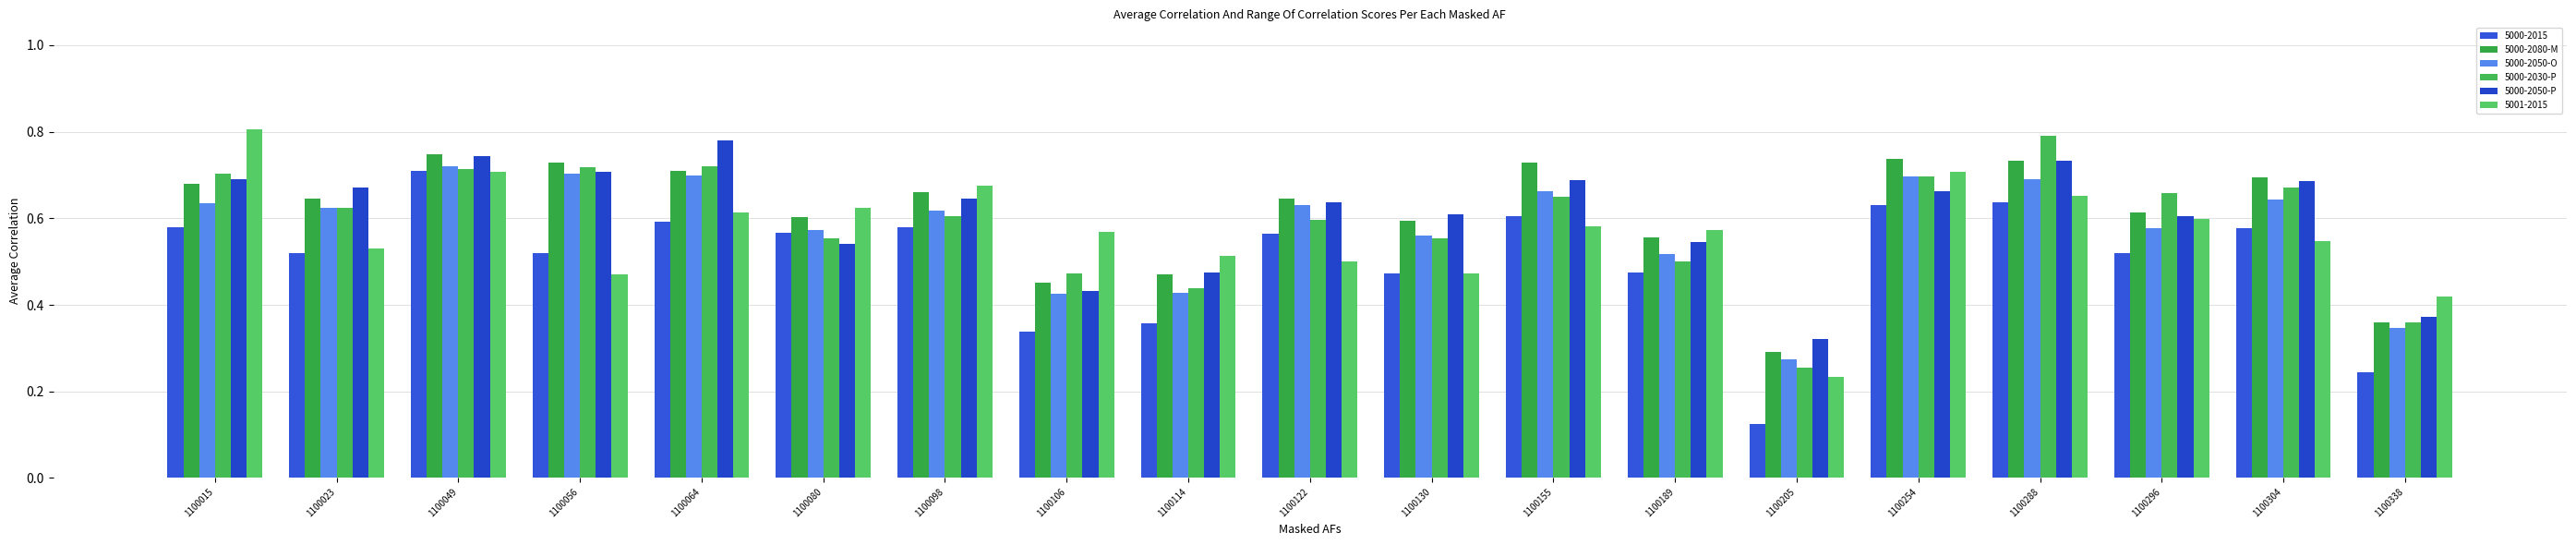

True or false: 5000-2050-O has a value of 0.3 at 1100155.

False